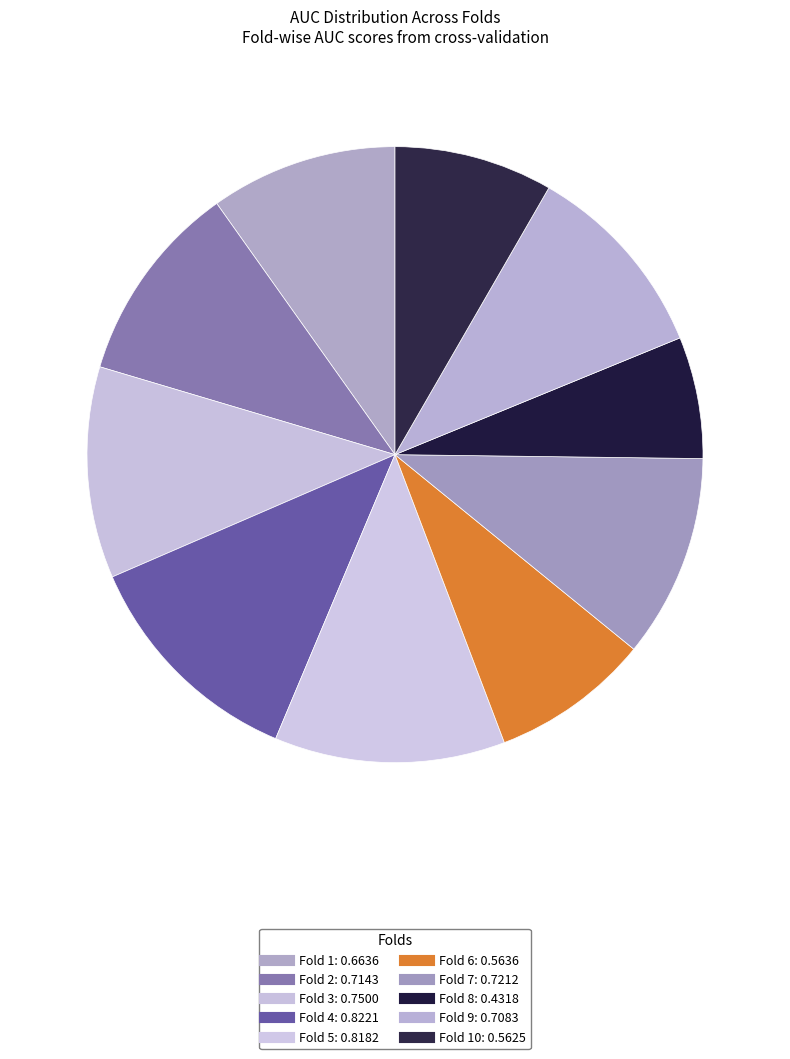

Rank the categories by value from highest to lowest.

Fold 4, Fold 5, Fold 3, Fold 7, Fold 2, Fold 9, Fold 1, Fold 6, Fold 10, Fold 8